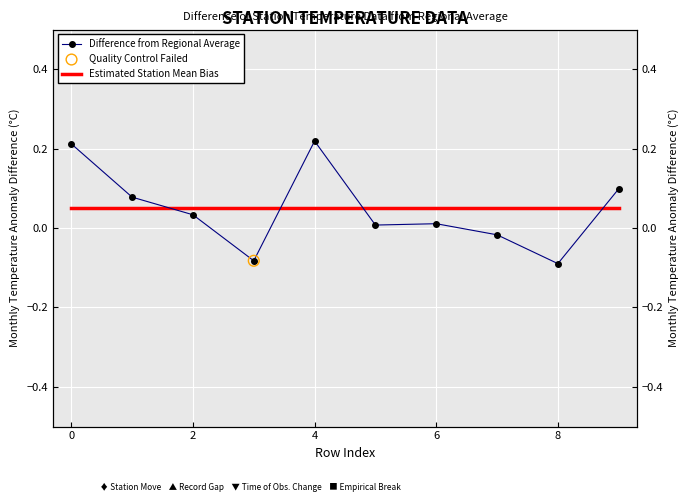

What is the total value across all series at 9?

0.1